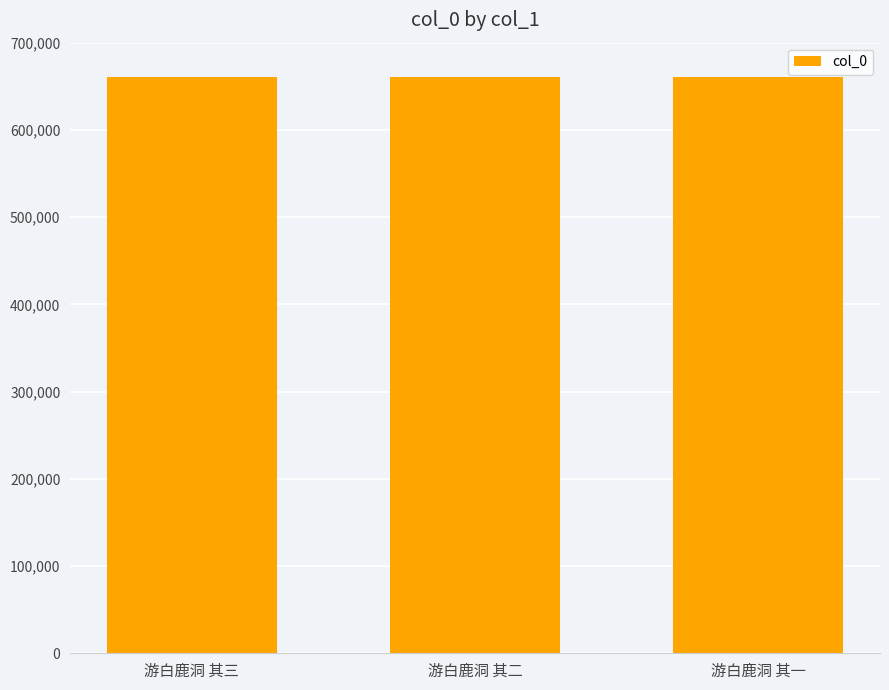

What is the greatest value displayed?

661019